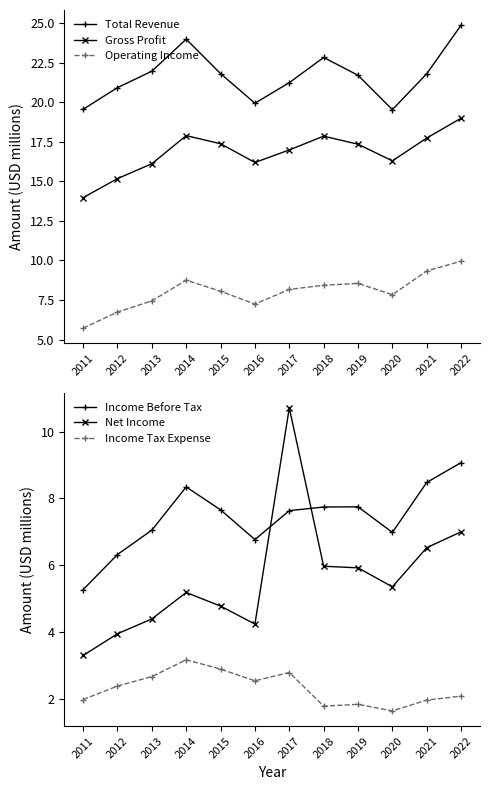

What is the difference between the second highest and second lowest values in the Operating Income series?

2.6